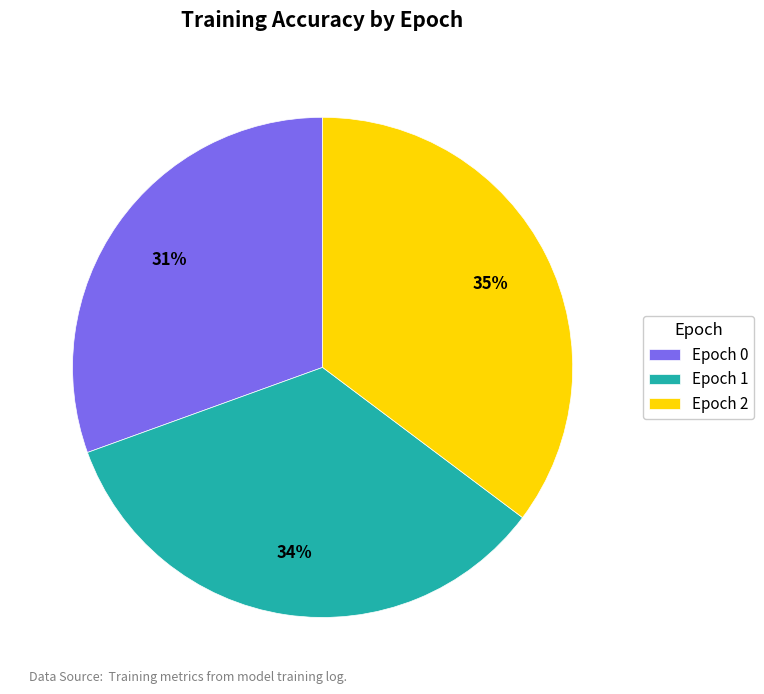

To the nearest percent, what is the difference between the Epoch 2 and Epoch 1 slice percentages?

1%